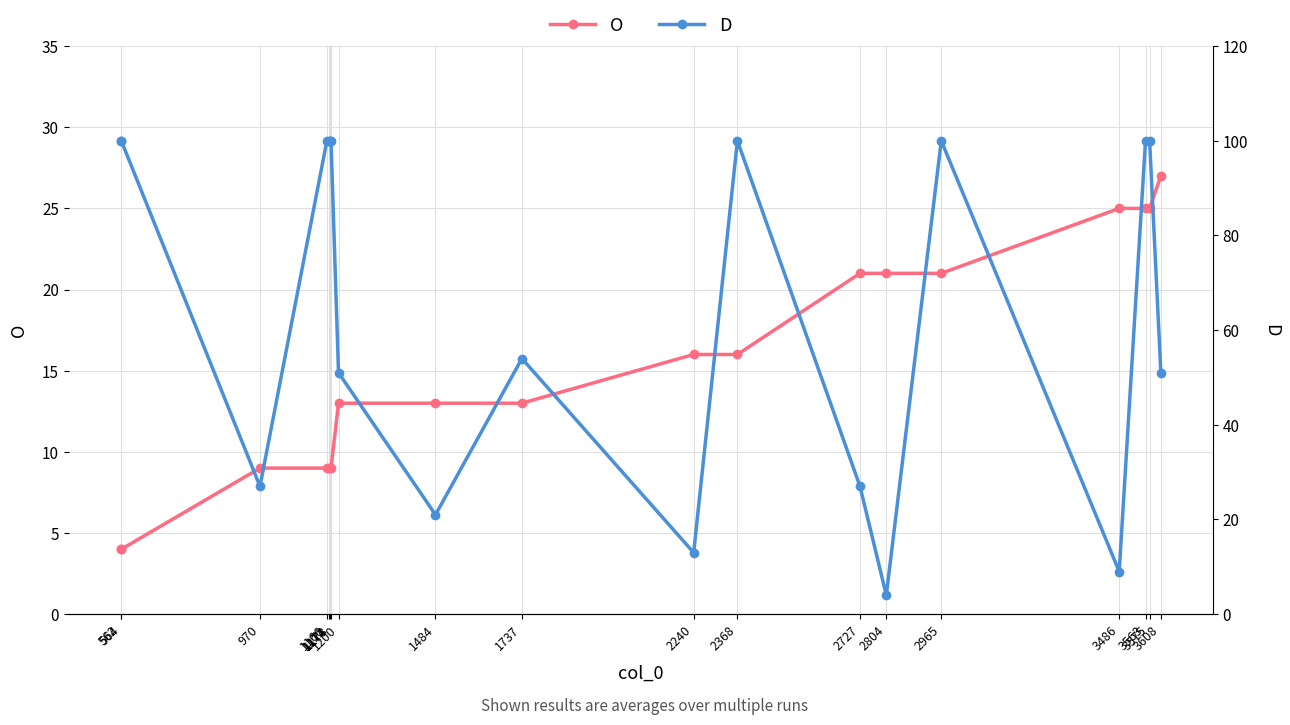

True or false: O has a value of 9 at 1178.

True